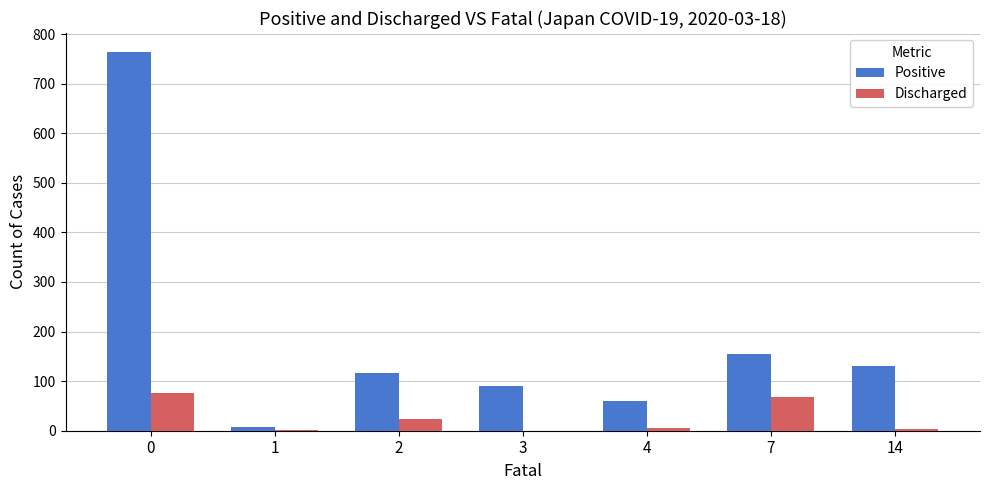

Is it true that Positive equals 488 at 0?

False